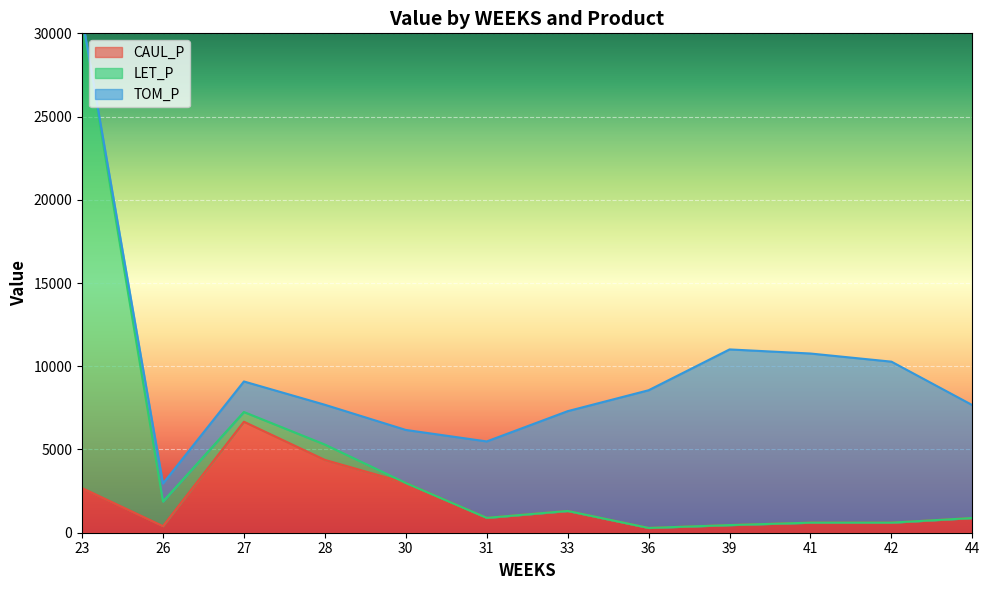

What is the sum of the LET_P values at 26 and 39?

1478.1